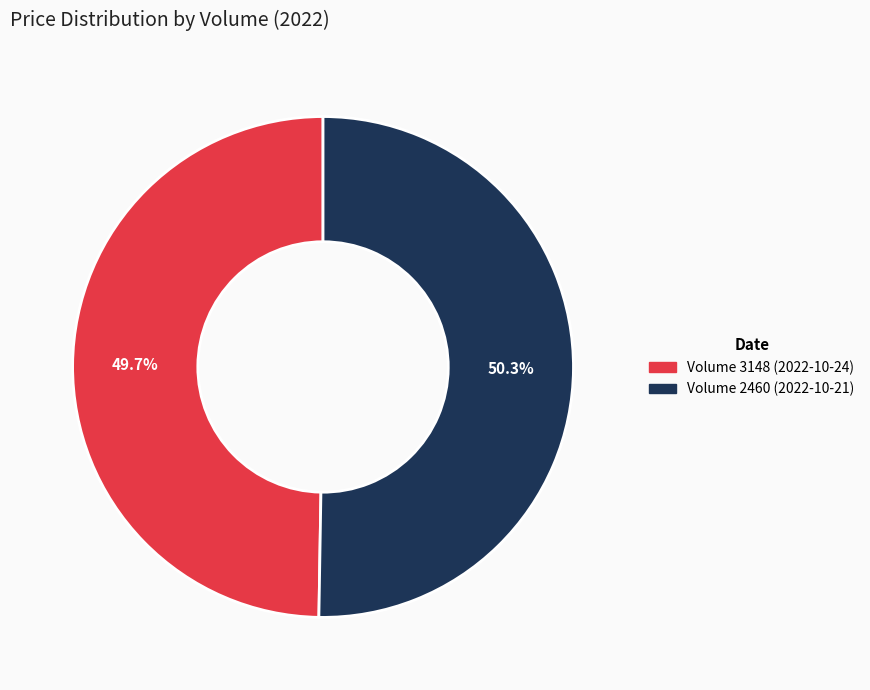

Is there any slice that represents more than half of the pie?

Yes